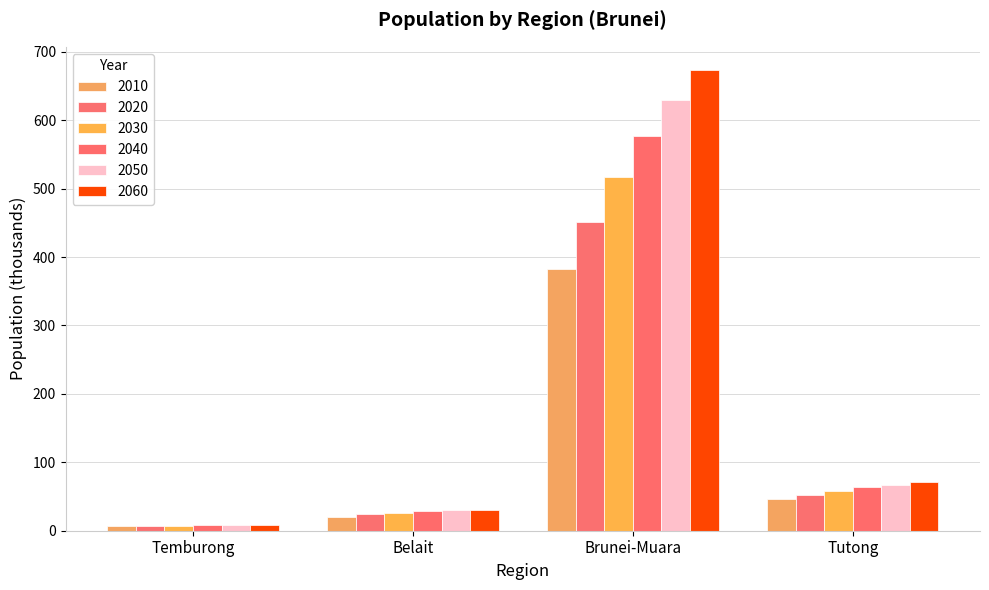

List the series in order of their peak value, lowest first.

2010, 2020, 2030, 2040, 2050, 2060